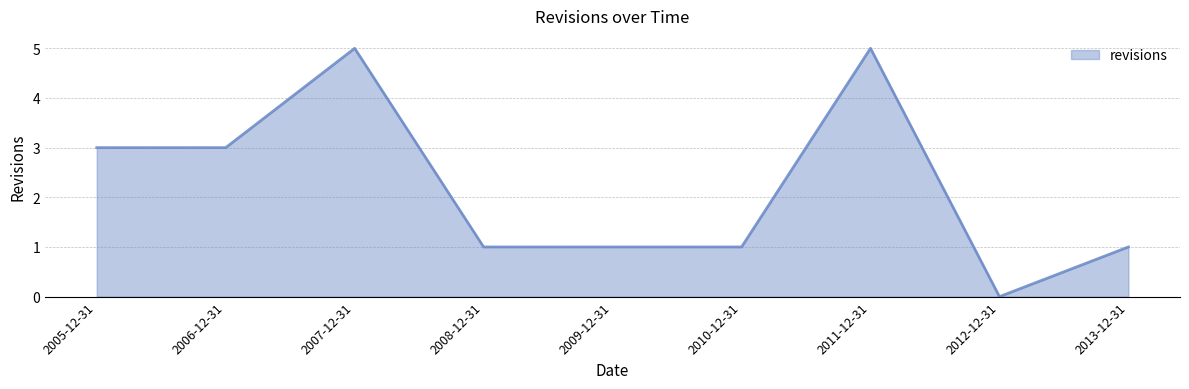

Is it true that the value at 2007-12-31 is 1?

False